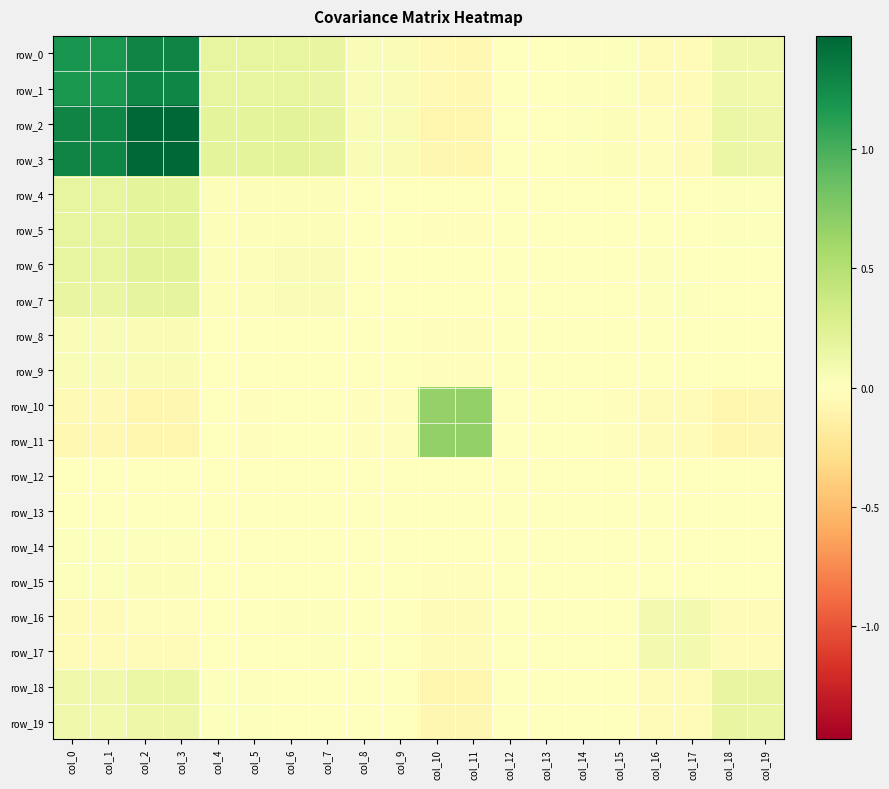

Which series has the widest spread of values?

row_2